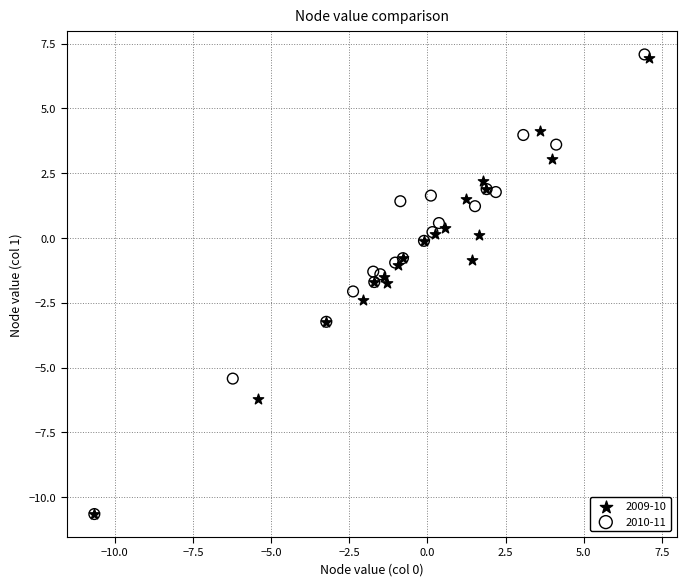

What are all the series names shown in the legend?

2009-10, 2010-11